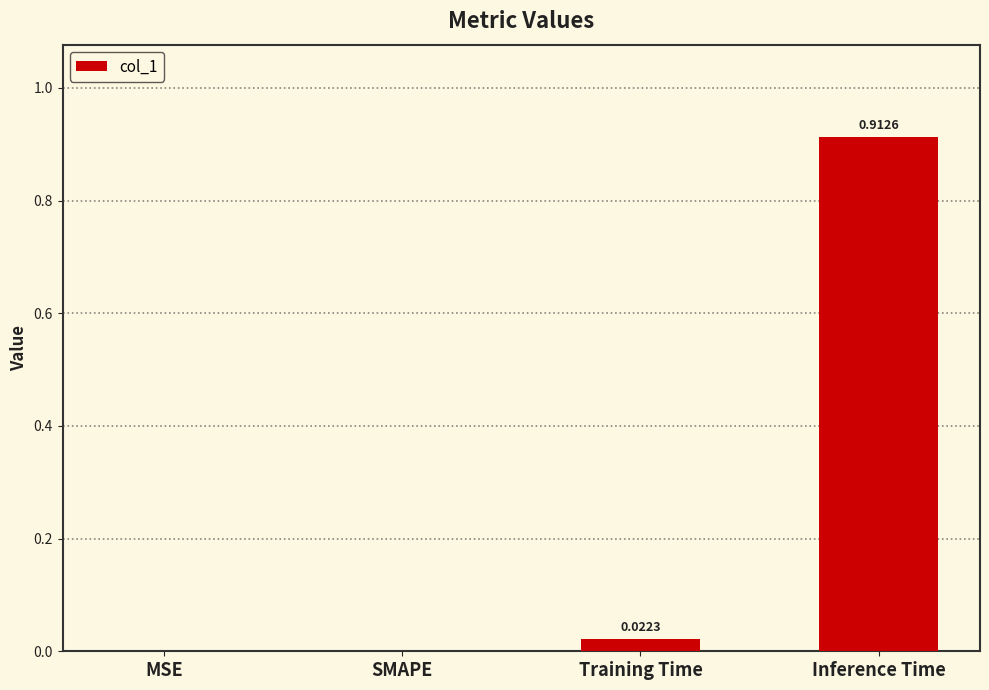

What is the change in value from MSE to Inference Time?

+0.9